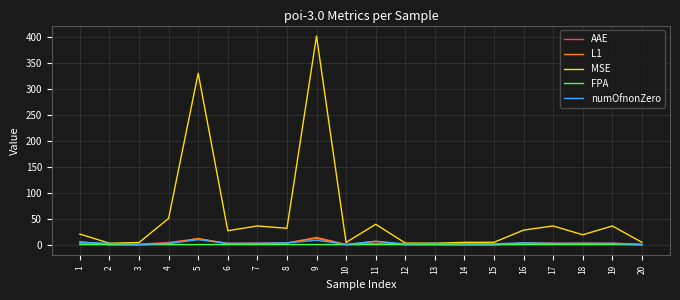

At which category does the chart reach its peak across all series?

9